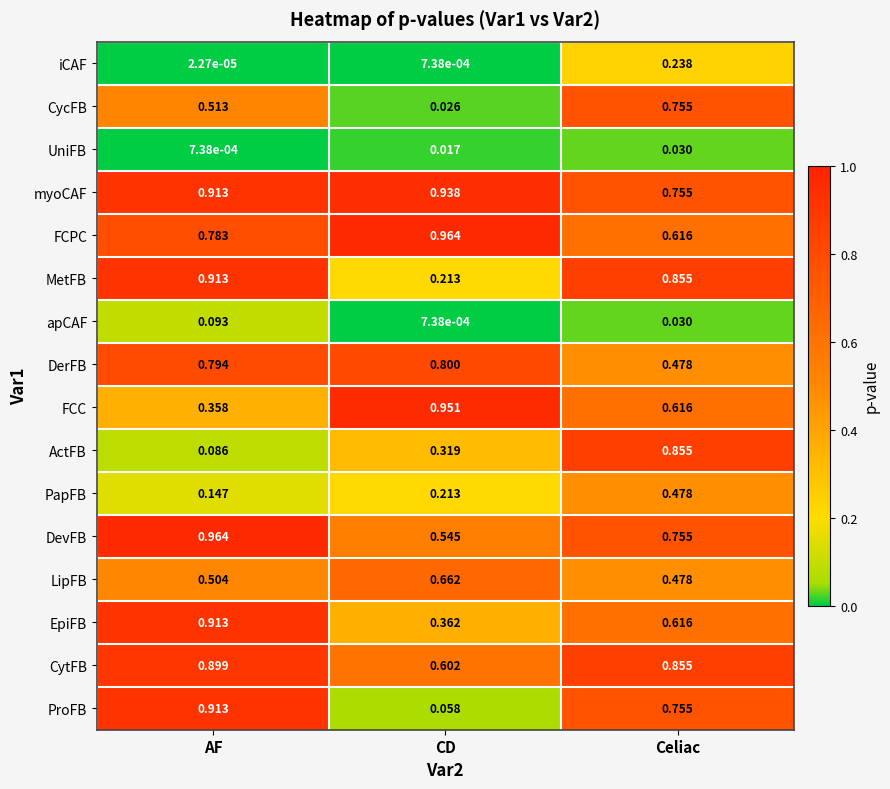

Where is ActFB nearest to the value 0?

AF